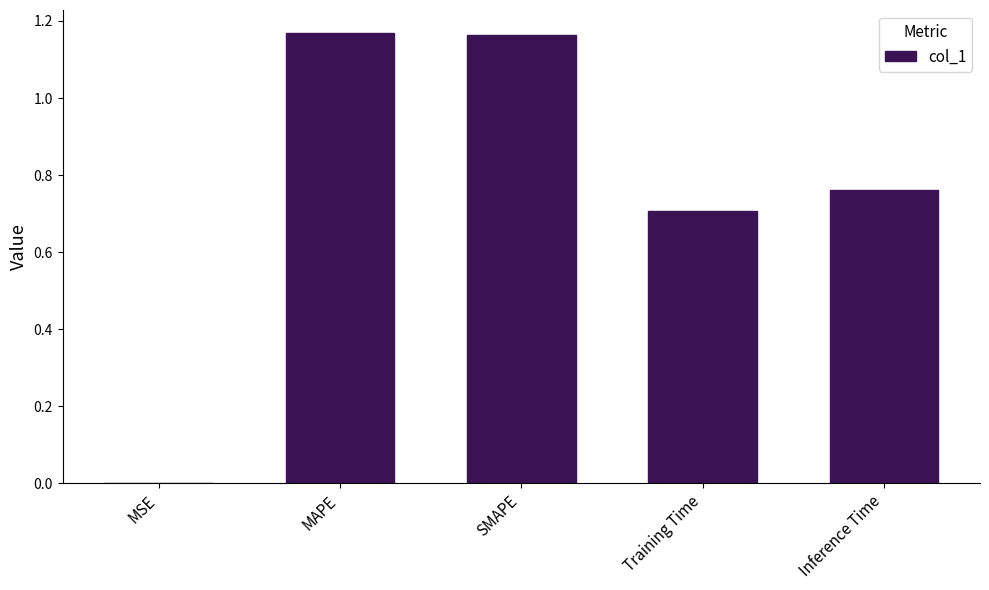

Between Training Time and MAPE, which is larger?

MAPE